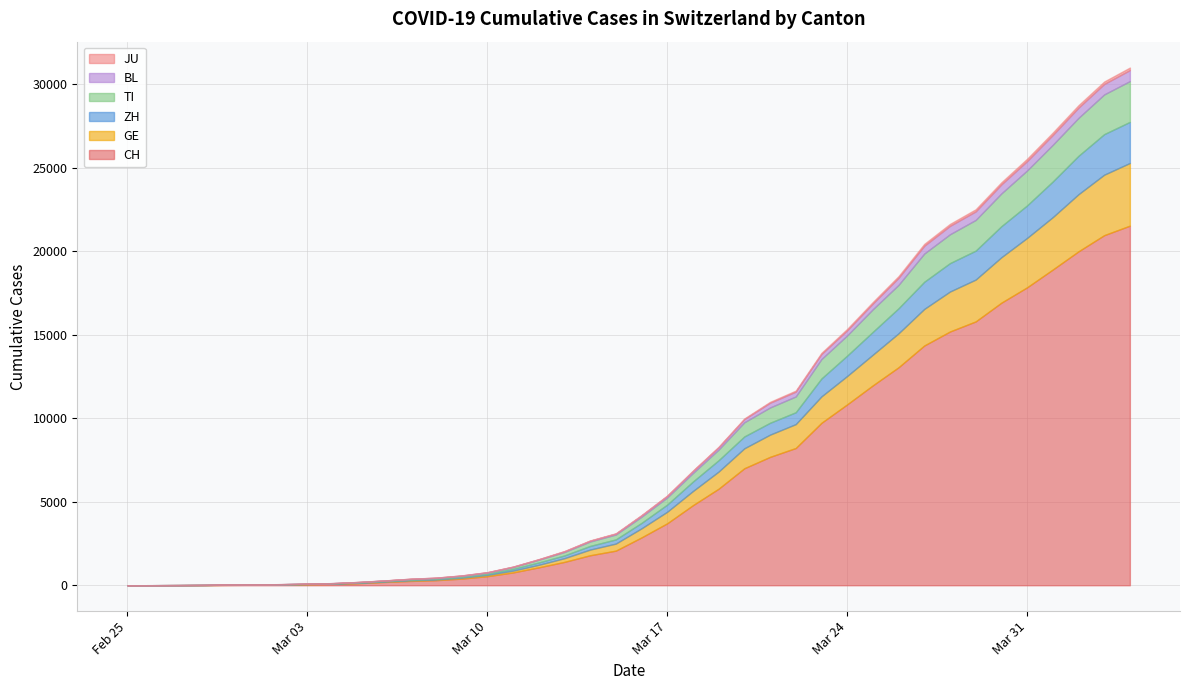

What is the value of the CH point at the 39th from the left?

20959